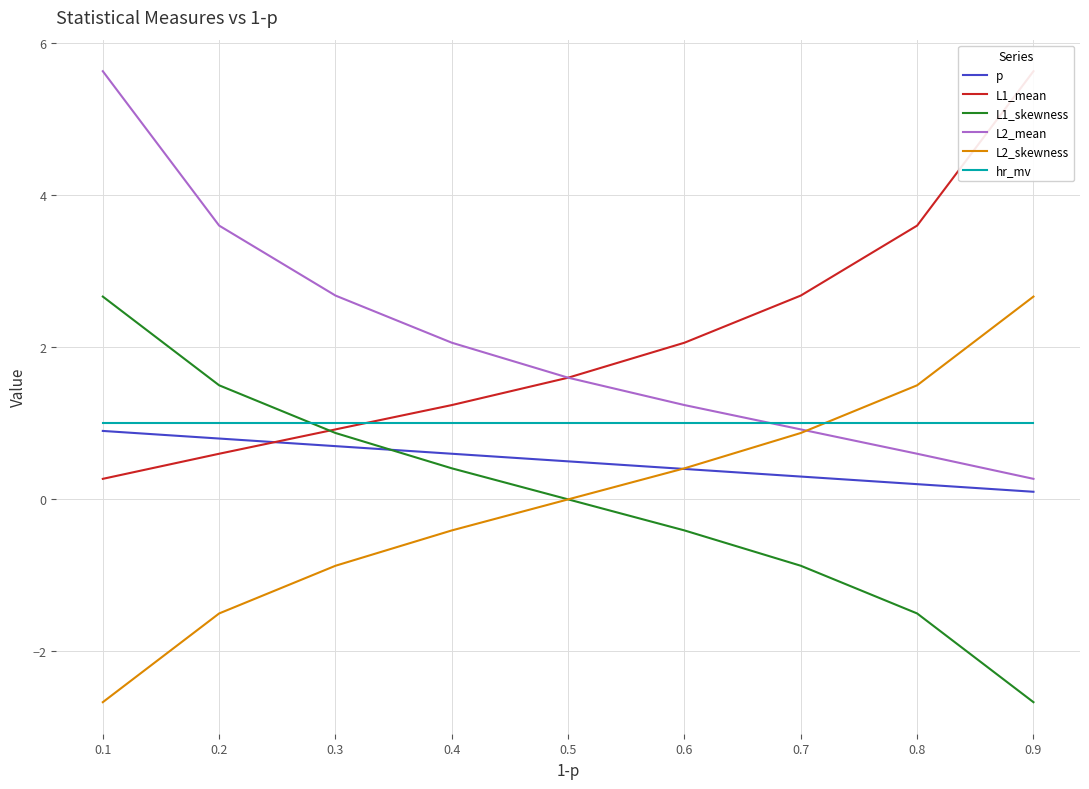

True or false: L1_skewness has more than 0 points higher than both neighbors.

False